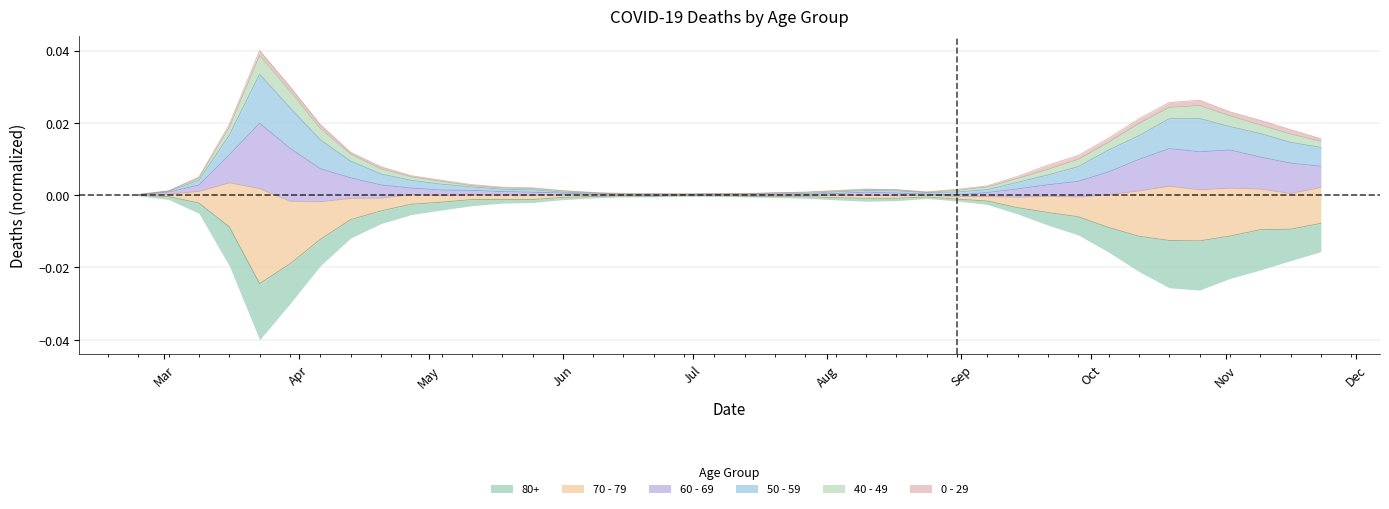

True or false: 80+ and 70 - 79 cross at least once.

False